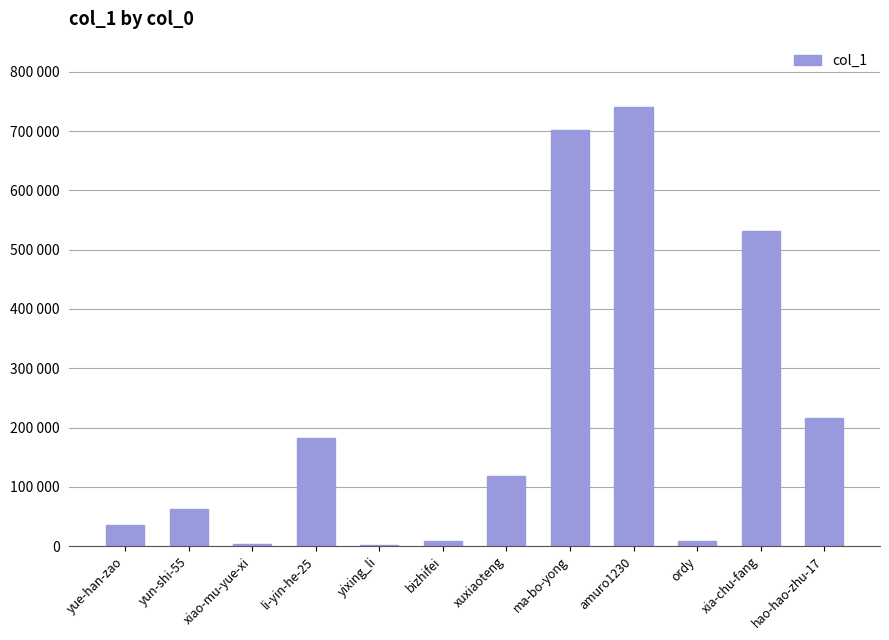

Reading left to right, list all the values displayed in this chart.

36259	62793	3588	182547	1602	9221	117926	701792	739779	9229	531353	216684